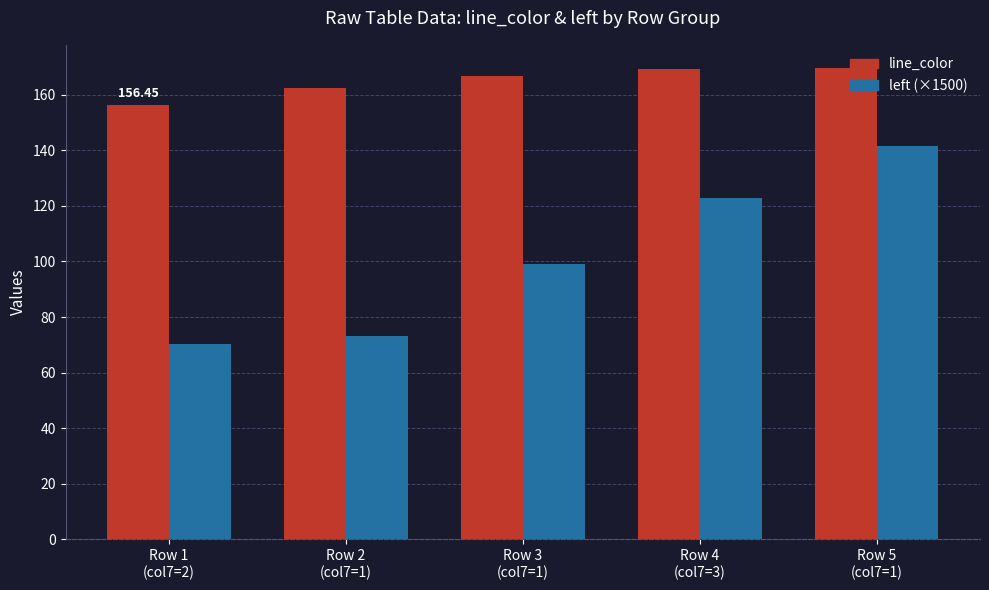

The value of left (×1500) at Row 3
(col7=1) is 99.3. True or false?

True